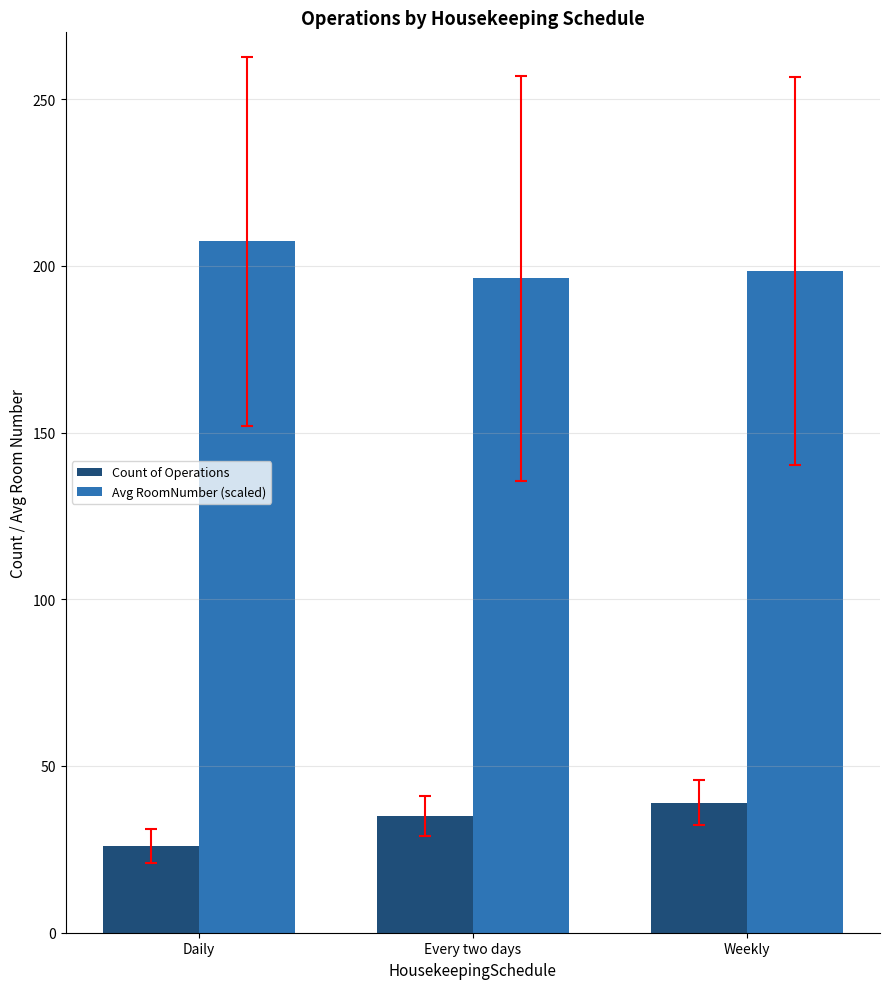

What is the label of the 3rd bar from the left?

Weekly